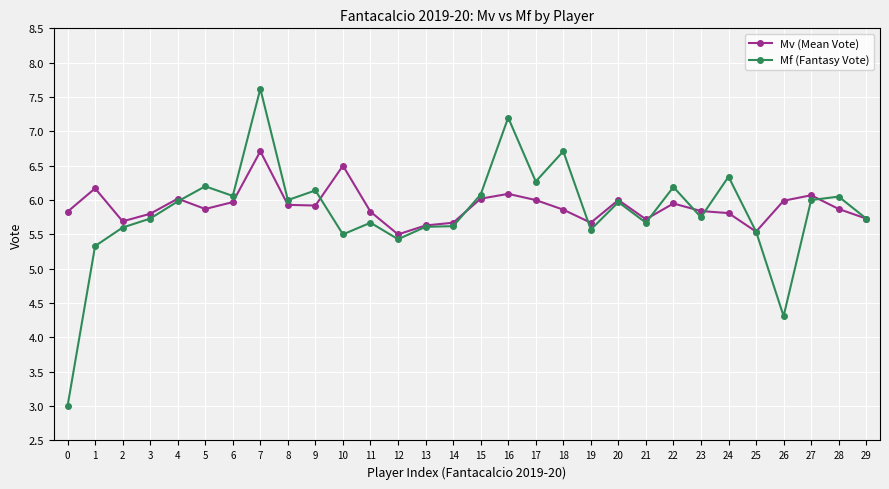

Where is the first local minimum for Mf (Fantasy Vote)?

6